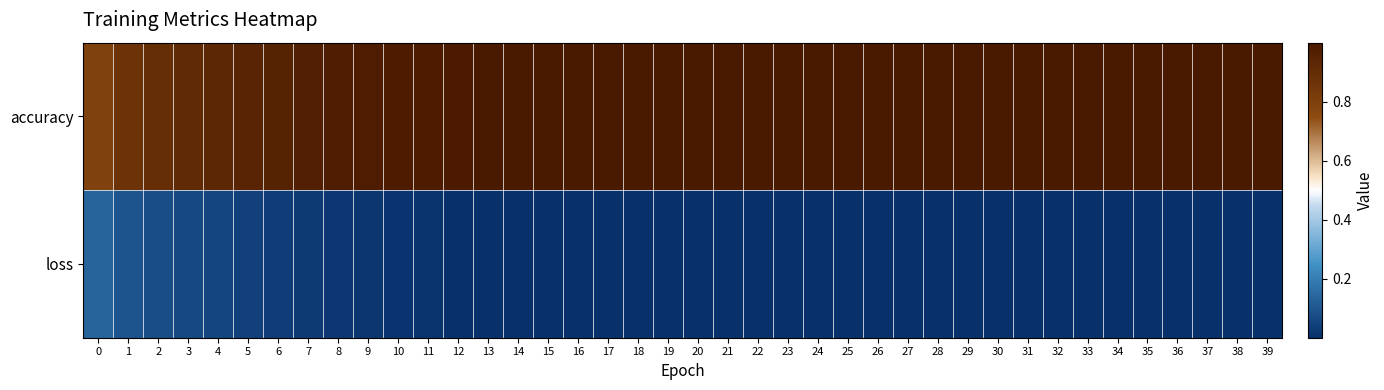

At how many categories does at least one series exceed 0?

40